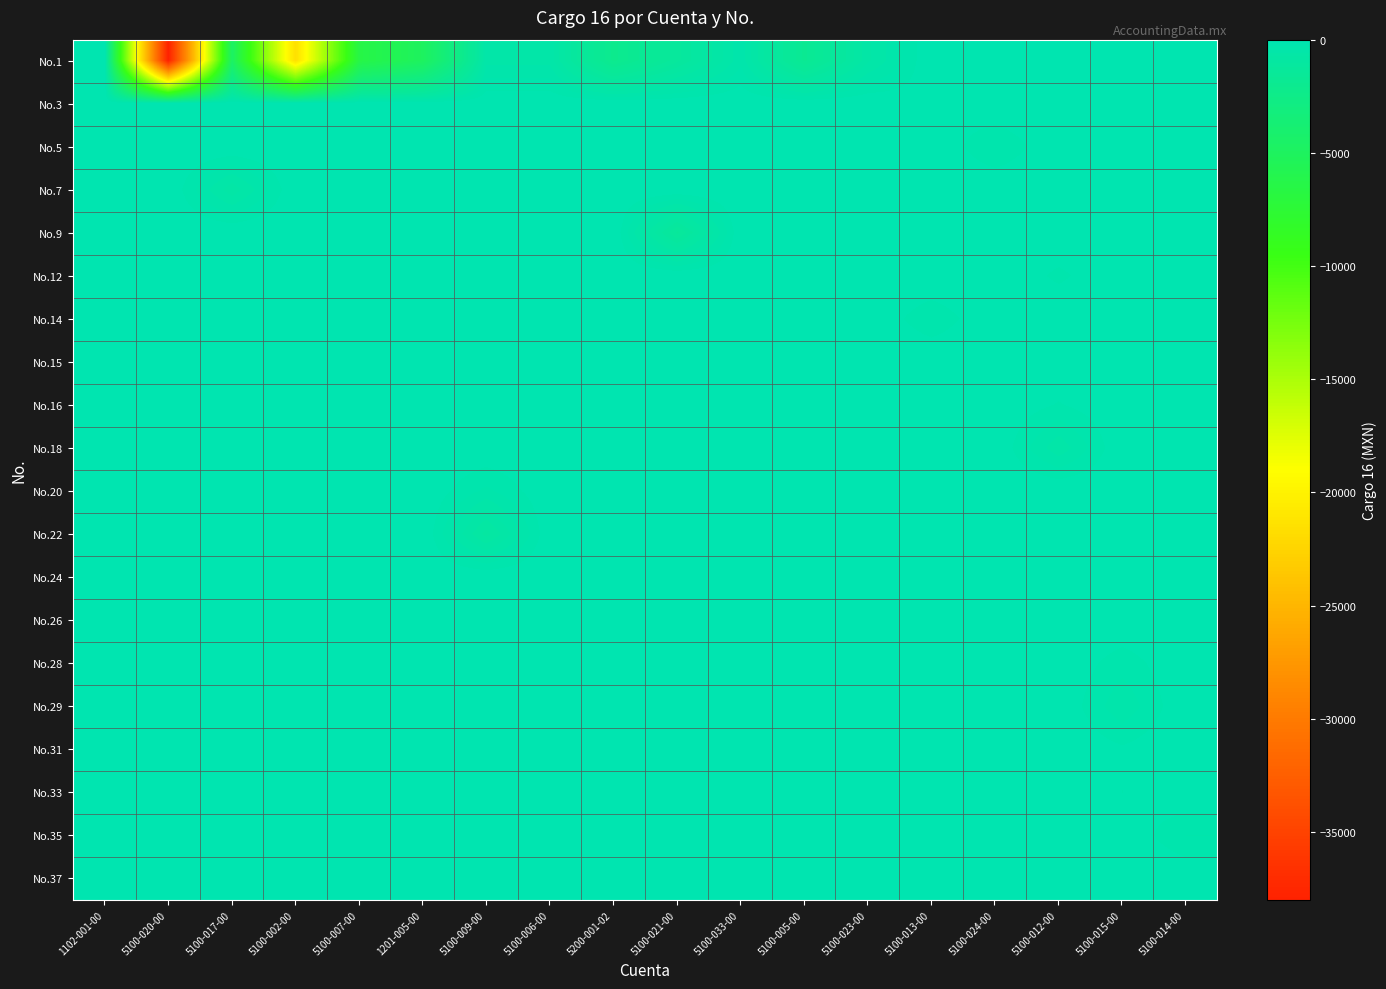

Reading right to left, transcribe all the data shown in this chart.

row_0: 0.0	0.0	0.0	0.0	0.0	-625.0	-1831.9	-344.0	-1234.5	-2137.1	-500.0	-500.0	-4998.3	-6474.9	-21551.7	-4637.9	-38000.0	0.0
row_1: 0.0	0.0	0.0	0.0	-106.3	0.0	0.0	0.0	0.0	0.0	0.0	0.0	0.0	0.0	0.0	0.0	0.0	0.0
row_2: 0.0	0.0	0.0	-298.1	0.0	0.0	0.0	0.0	0.0	0.0	0.0	0.0	0.0	0.0	0.0	0.0	0.0	0.0
row_3: 0.0	0.0	0.0	0.0	0.0	0.0	0.0	0.0	0.0	0.0	0.0	0.0	0.0	0.0	0.0	-698.4	0.0	0.0
row_4: 0.0	0.0	0.0	0.0	0.0	0.0	0.0	0.0	-1377.0	0.0	0.0	0.0	0.0	0.0	0.0	0.0	0.0	0.0
row_5: 0.0	0.0	-185.2	0.0	0.0	0.0	0.0	0.0	0.0	0.0	0.0	0.0	0.0	0.0	0.0	0.0	0.0	0.0
row_6: 0.0	0.0	0.0	0.0	-265.0	0.0	0.0	0.0	0.0	0.0	0.0	0.0	0.0	0.0	0.0	0.0	0.0	0.0
row_7: 0.0	0.0	0.0	0.0	0.0	0.0	0.0	0.0	0.0	0.0	0.0	0.0	0.0	0.0	0.0	0.0	0.0	-1.3
row_8: 0.0	0.0	-162.0	0.0	0.0	0.0	0.0	0.0	0.0	0.0	0.0	0.0	0.0	0.0	0.0	0.0	0.0	0.0
row_9: 0.0	0.0	-555.6	0.0	0.0	0.0	0.0	0.0	0.0	0.0	0.0	0.0	0.0	0.0	0.0	0.0	0.0	0.0
row_10: 0.0	0.0	0.0	0.0	0.0	0.0	0.0	0.0	0.0	0.0	0.0	-334.3	0.0	0.0	0.0	0.0	0.0	0.0
row_11: 0.0	0.0	0.0	0.0	0.0	0.0	0.0	0.0	0.0	0.0	0.0	-957.3	0.0	0.0	0.0	0.0	0.0	0.0
row_12: 0.0	0.0	-76.9	0.0	0.0	0.0	0.0	0.0	0.0	0.0	0.0	0.0	0.0	0.0	0.0	0.0	0.0	0.0
row_13: 0.0	0.0	0.0	0.0	0.0	0.0	0.0	0.0	0.0	0.0	0.0	0.0	0.0	0.0	0.0	-36.1	0.0	0.0
row_14: 0.0	-237.0	0.0	0.0	0.0	0.0	0.0	0.0	0.0	0.0	0.0	0.0	0.0	0.0	0.0	0.0	0.0	0.0
row_15: 0.0	-414.1	0.0	0.0	0.0	0.0	0.0	0.0	0.0	0.0	0.0	0.0	0.0	0.0	0.0	0.0	0.0	0.0
row_16: 0.0	-122.0	0.0	0.0	0.0	0.0	0.0	0.0	0.0	0.0	0.0	0.0	0.0	0.0	0.0	0.0	0.0	0.0
row_17: 0.0	-150.6	0.0	0.0	0.0	0.0	0.0	0.0	0.0	0.0	0.0	0.0	0.0	0.0	0.0	0.0	0.0	0.0
row_18: -300.0	0.0	0.0	0.0	0.0	0.0	0.0	0.0	0.0	0.0	0.0	0.0	0.0	0.0	0.0	0.0	0.0	0.0
row_19: 0.0	0.0	-111.2	0.0	0.0	0.0	0.0	0.0	0.0	0.0	0.0	0.0	0.0	0.0	0.0	0.0	0.0	0.0